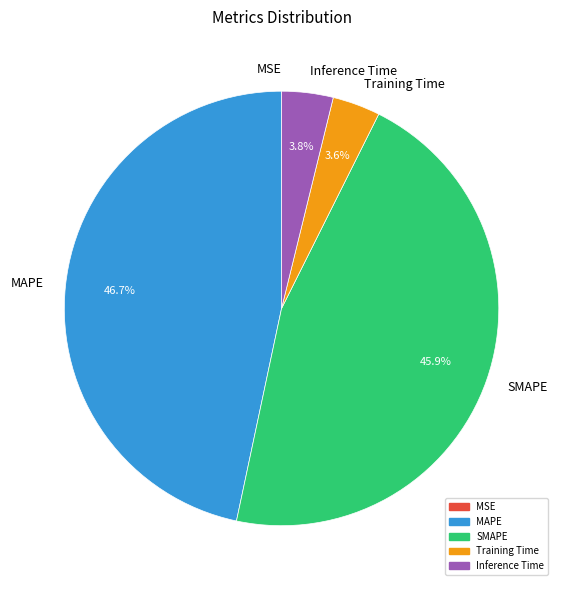

Which category has the biggest portion of the pie?

MAPE